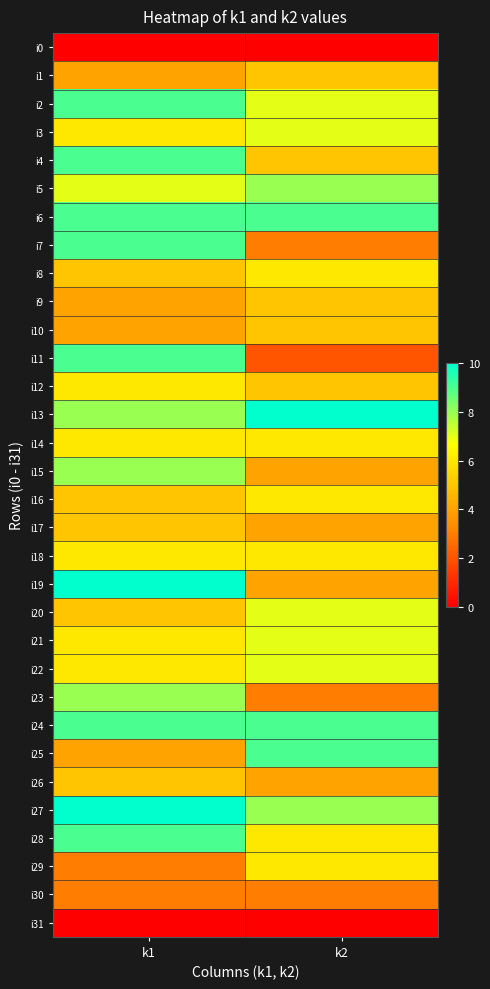

Which series has the largest range (max minus min)?

i11